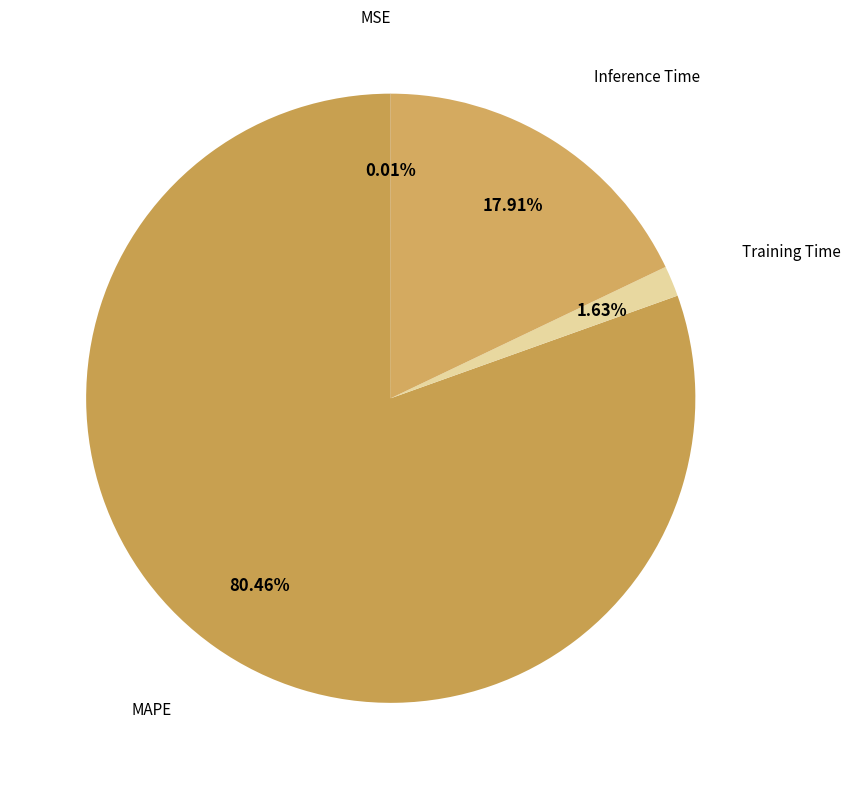

Is there a majority slice in this chart?

Yes